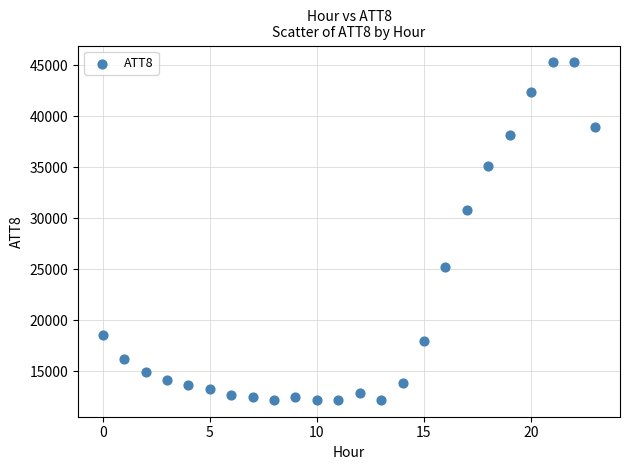

What Y value in the scatter plot is closest to 28750?

30800